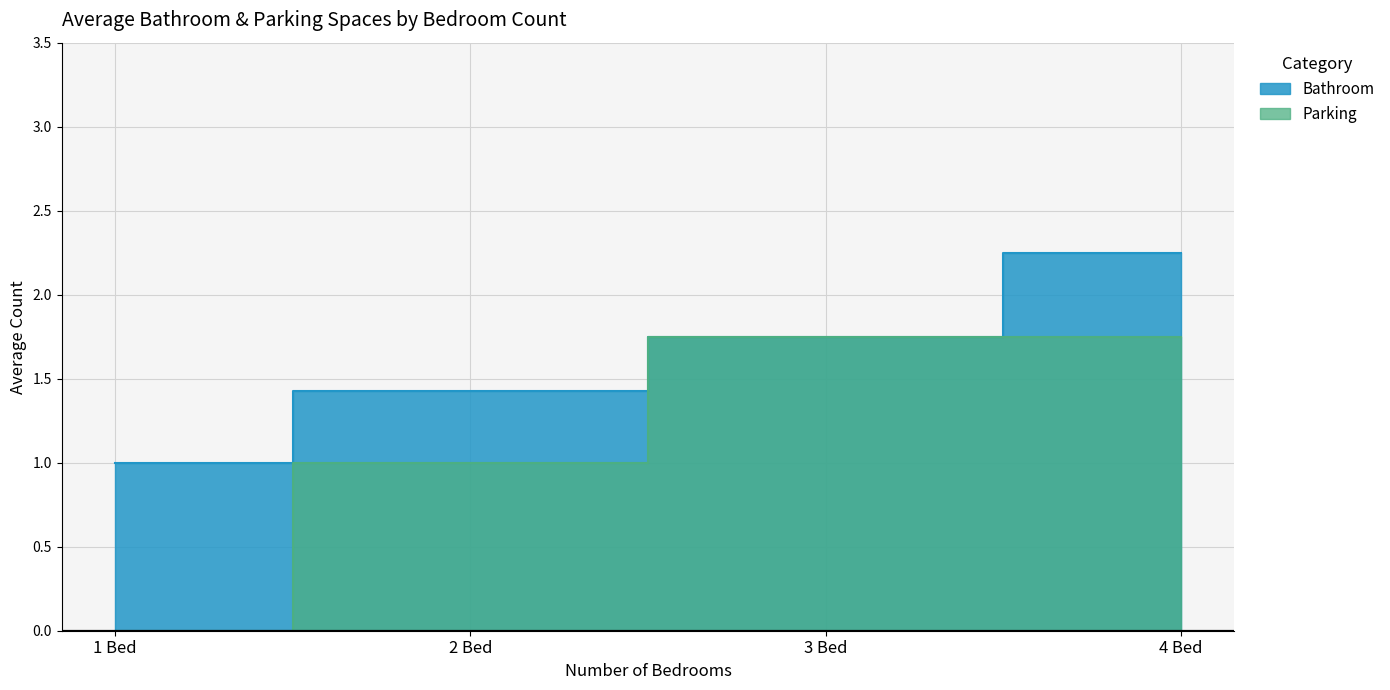

What are all the series names shown in the legend?

Bathroom, Parking